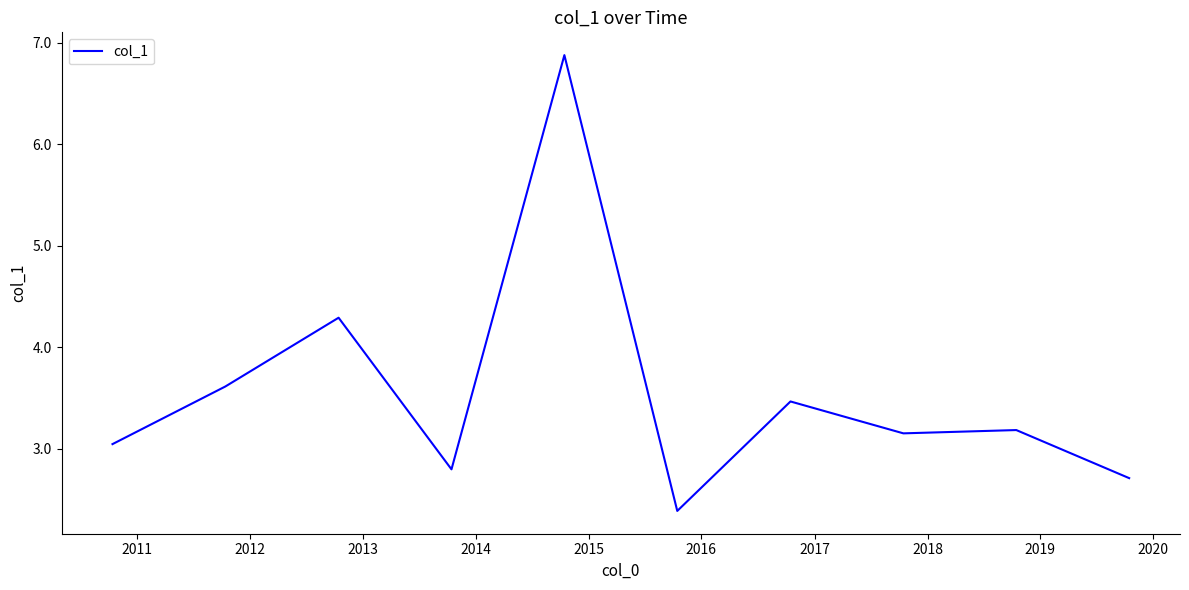

What is the minimum value shown in the chart?

2.4